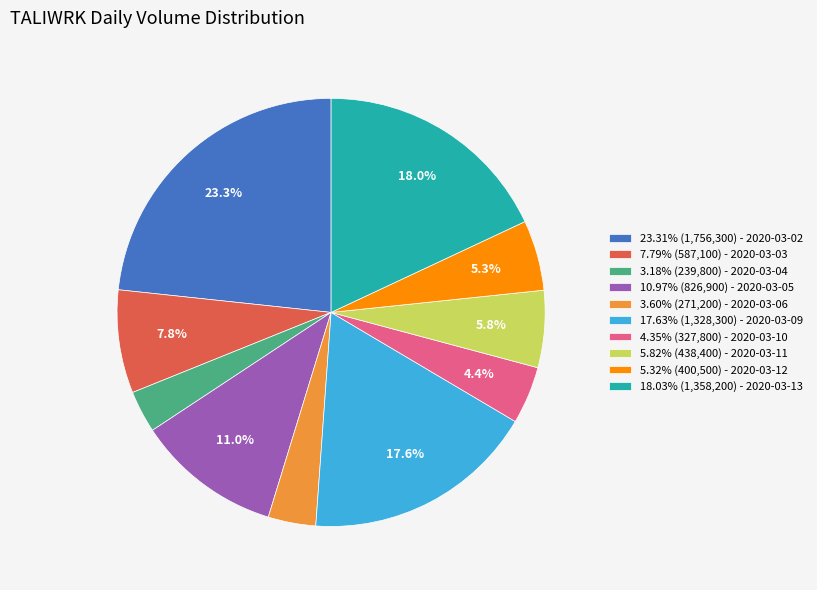

Is there a majority slice in this chart?

No